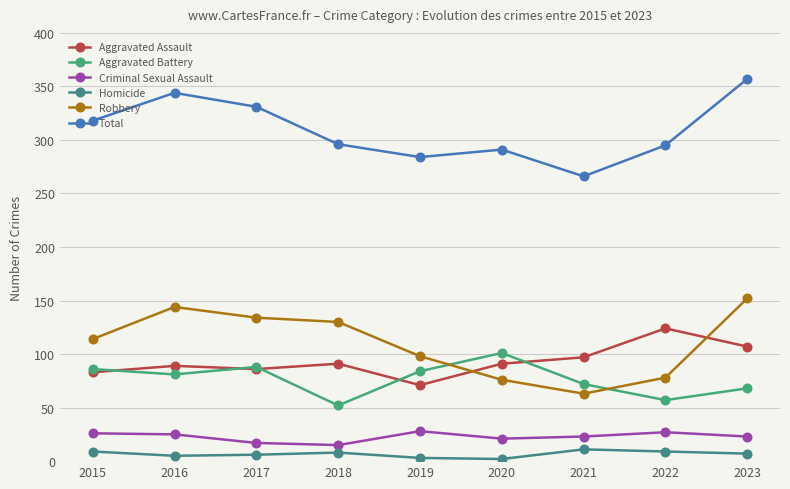

How many values in the Aggravated Battery series are below 81?

4